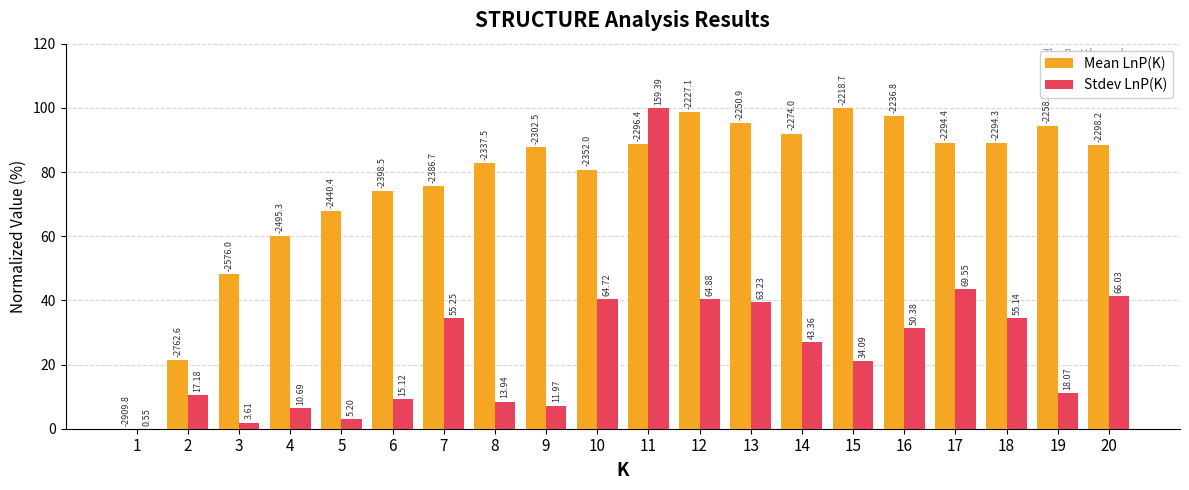

Are the bars grouped side by side (vs. stacked)?

Yes